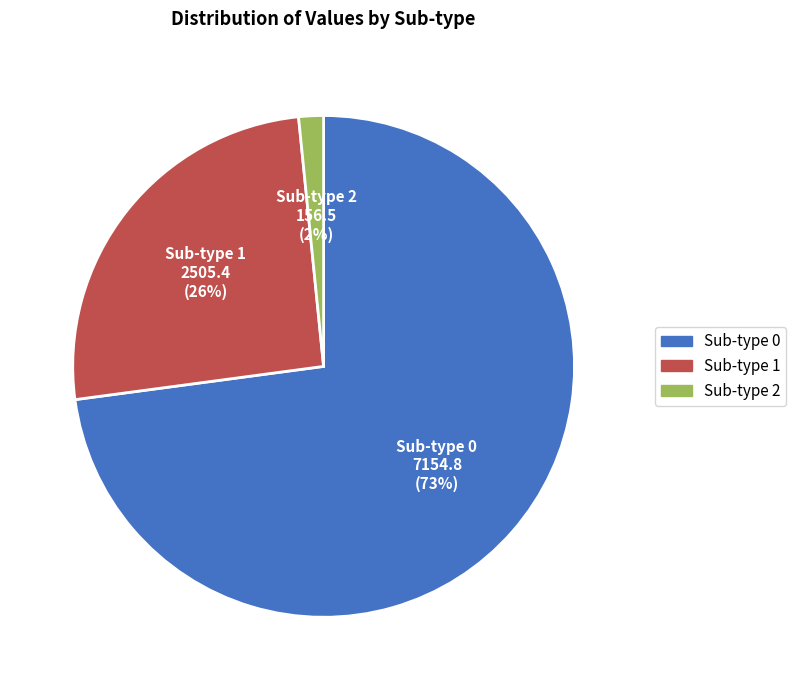

Does Sub-type 0 account for over 50% of the chart?

Yes